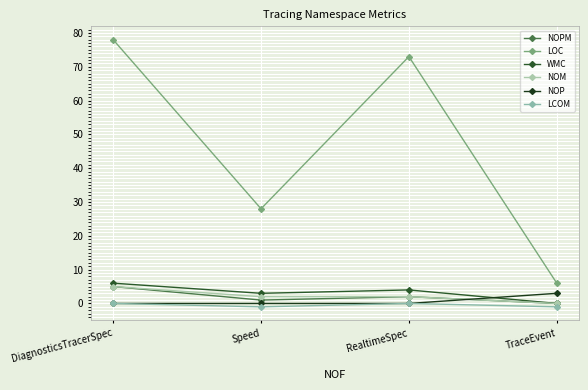

Which series has the largest range (max minus min)?

LOC